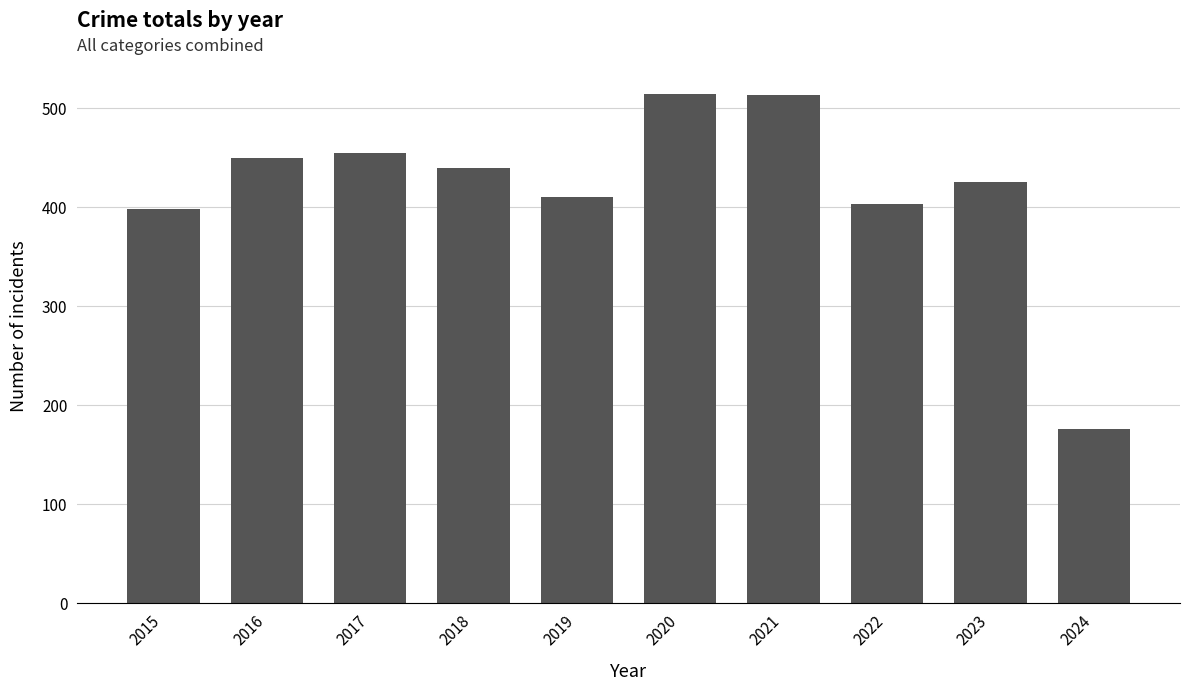

Which category has the lowest value across all series?

2024